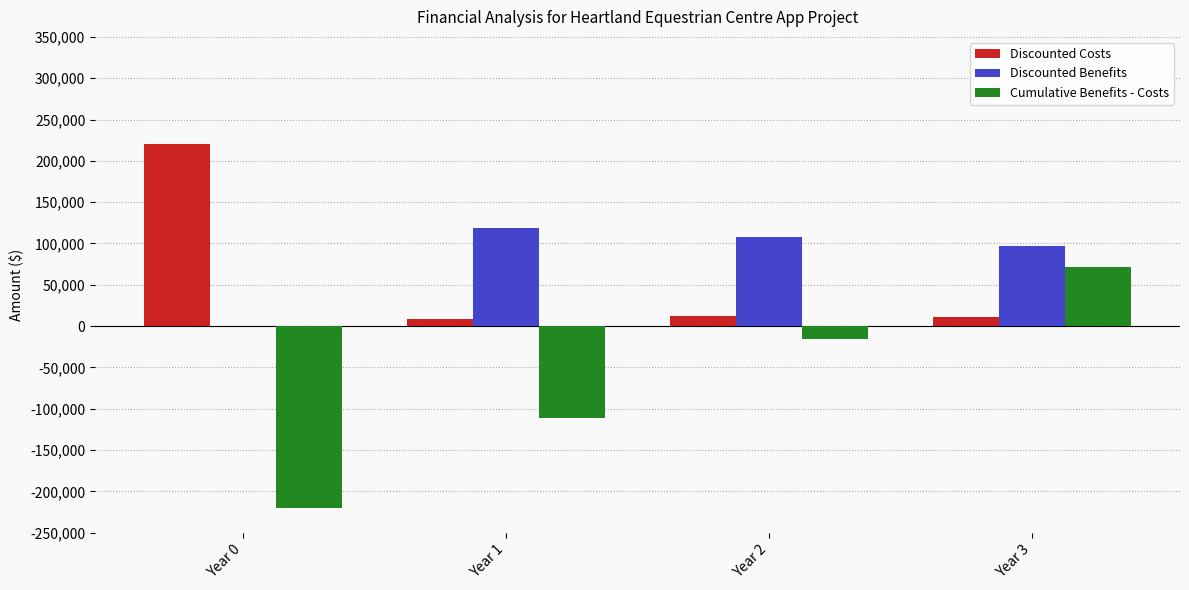

At which category is the sum across all series the highest?

Year 3